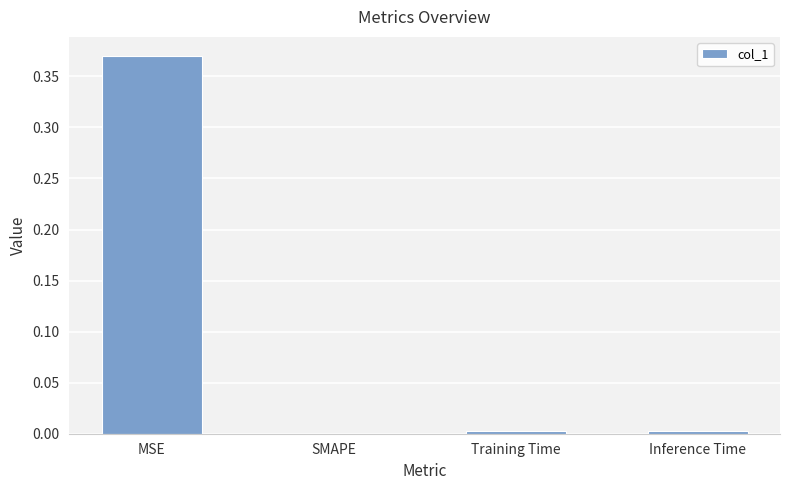

The value at MSE is 0.7. True or false?

False